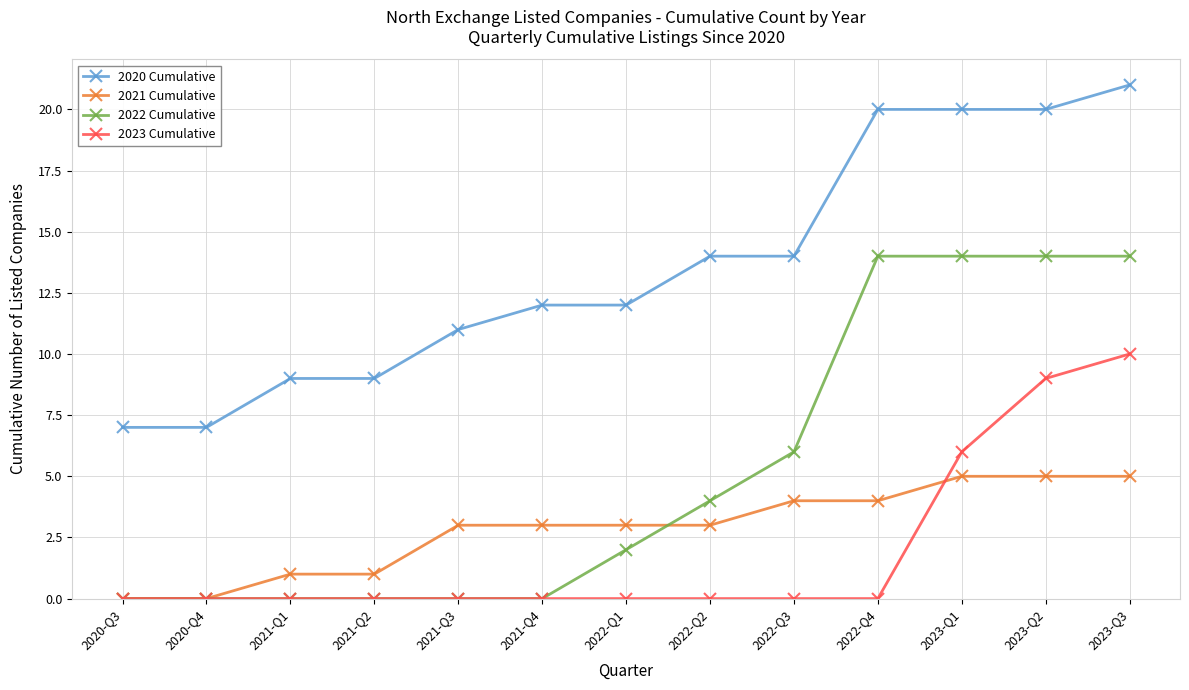

What is the label of the 4th point from the right?

2022-Q4